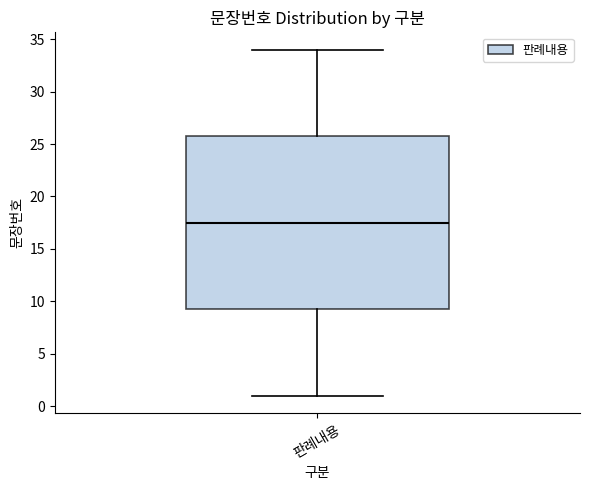

Transcribe this box plot: give where the median line is, the range the box spans, and where the two whiskers end, as read against the y-axis. The values are not printed on the chart, so give them approximately, as read against the axis.

median 17.5, box 9.5 to 26.0, whiskers 1.0 to 34.0